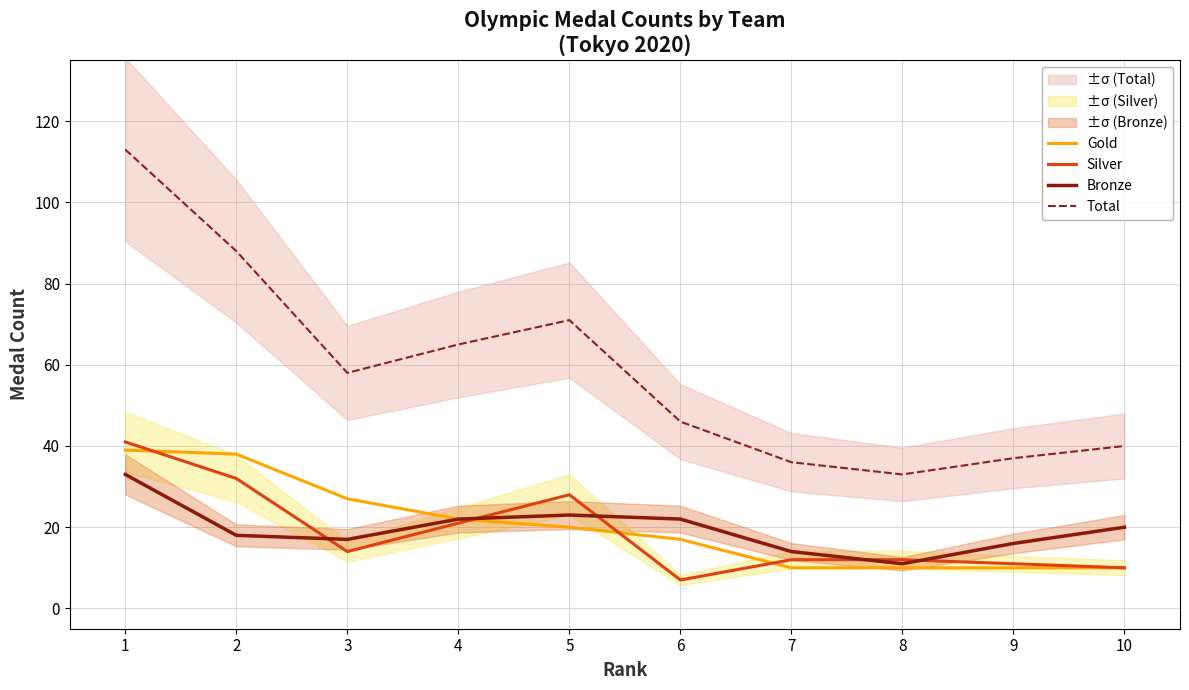

How many categories are shown in the chart?

10